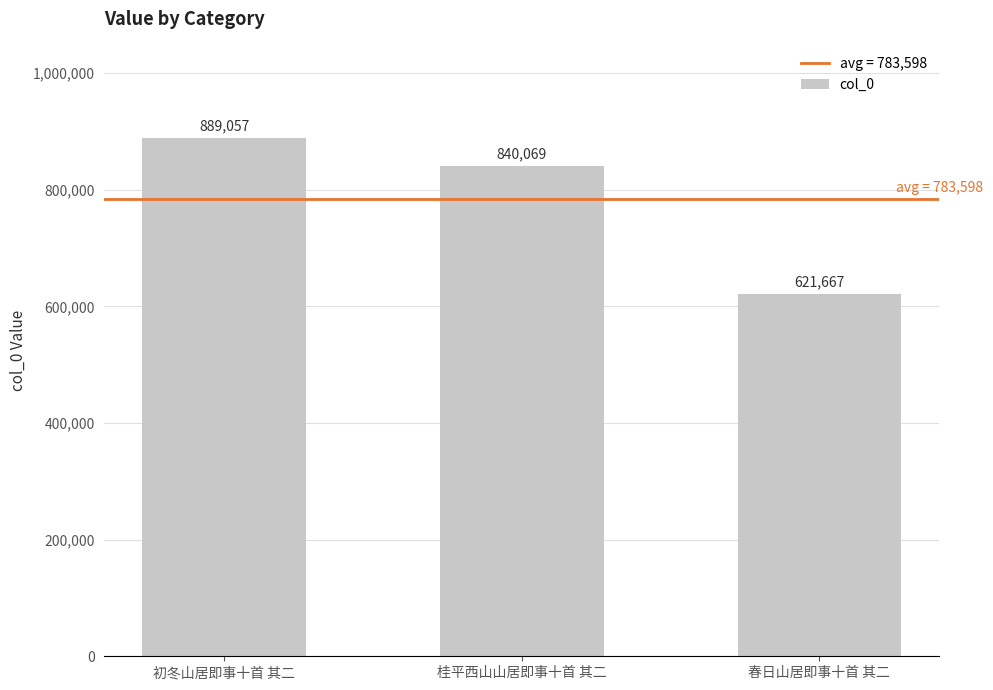

Which category has the lowest value across all series?

春日山居即事十首 其二